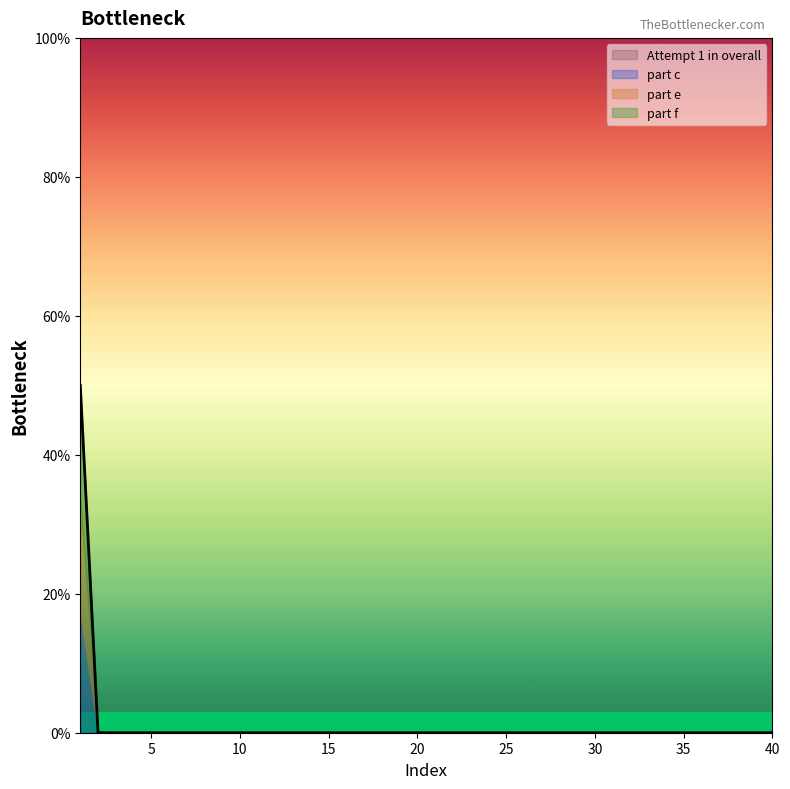

What is the average value?

1